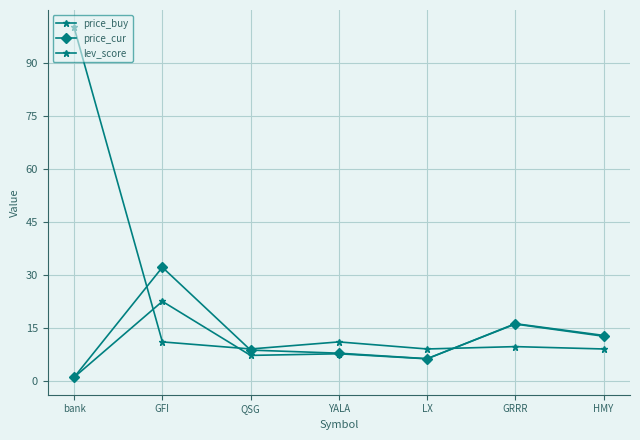

Does the chart have visible grid lines?

Yes